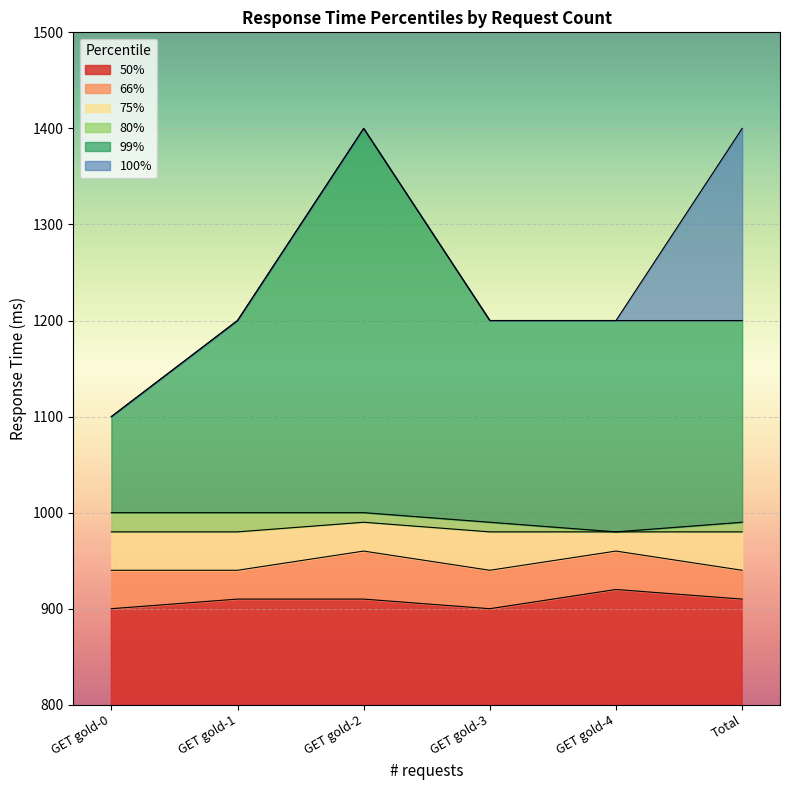

True or false: 66% and 99% intersect in this chart.

False